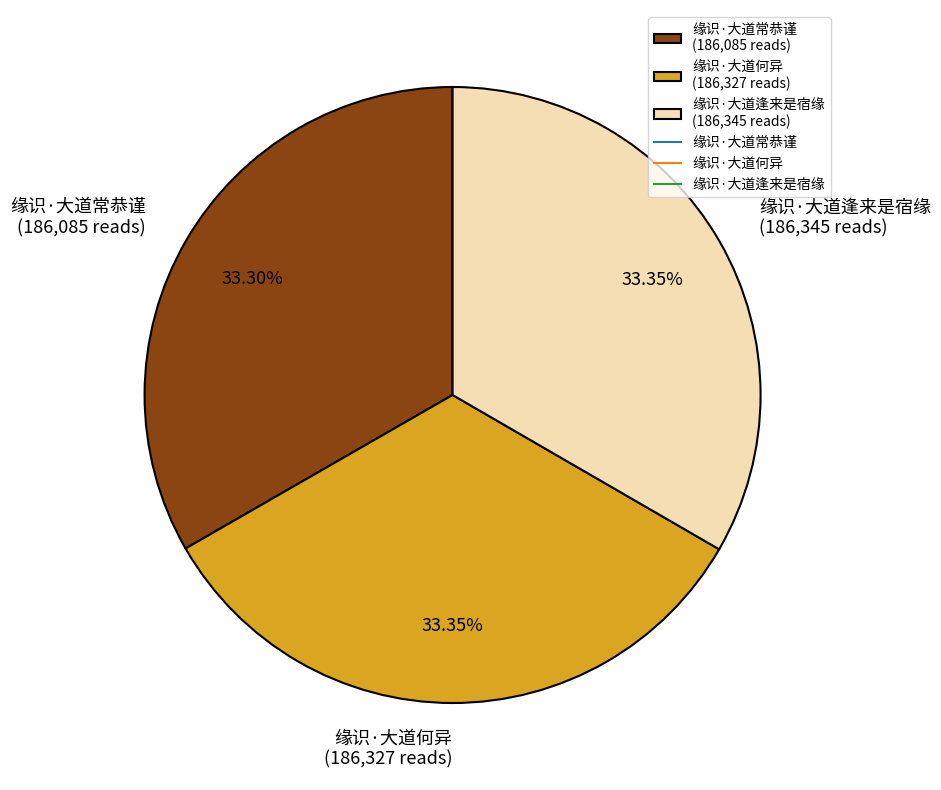

Approximately how many times larger is the value at 缘识·大道常恭谨 compared to 缘识·大道逢来是宿缘?

1.0